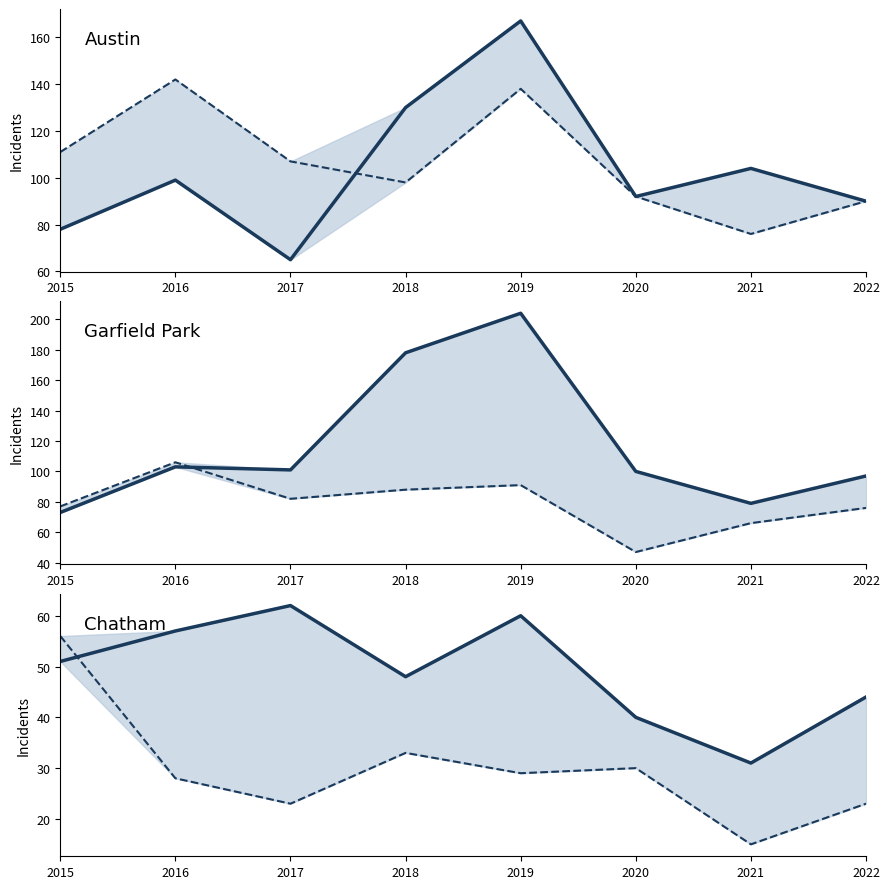

At which label does Chatham reach its peak?

2017